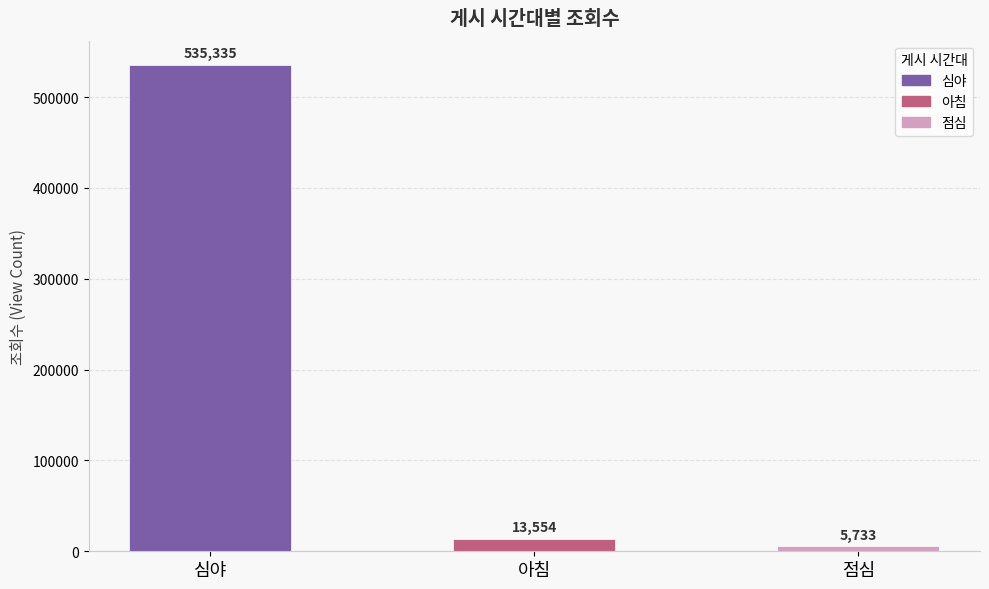

What is the change in value from 아침 to 점심?

-7820.5